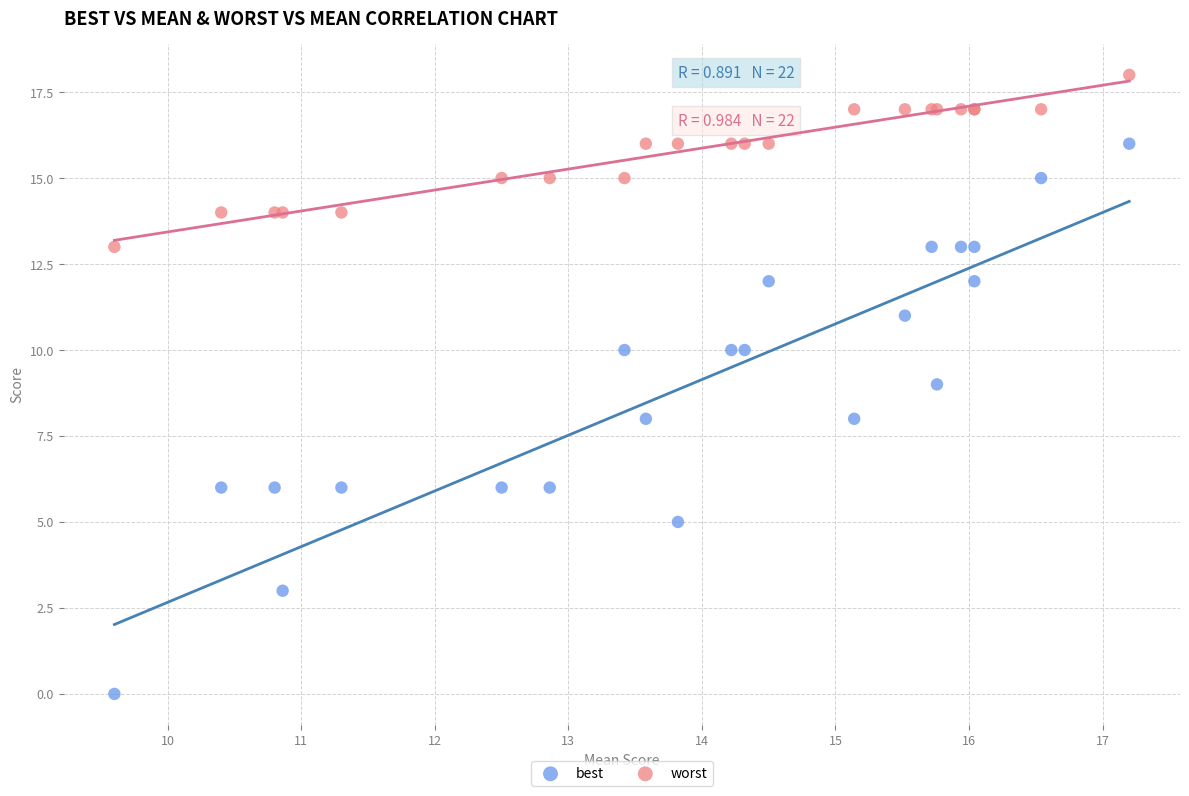

Which series contains the lowest Y value?

best